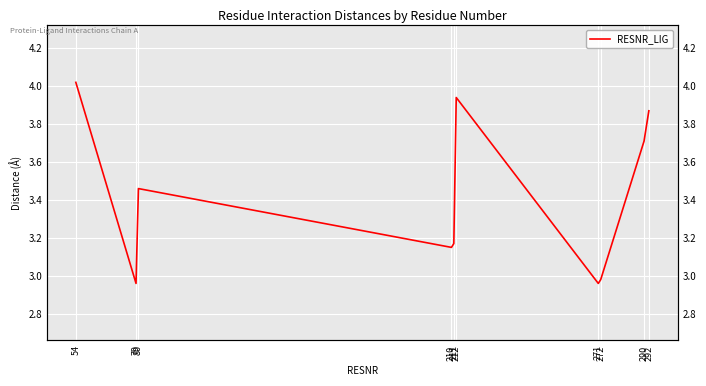

Rank the categories by value from highest to lowest.

54, 212, 292, 290, 80, 211, 210, 272, 79, 271